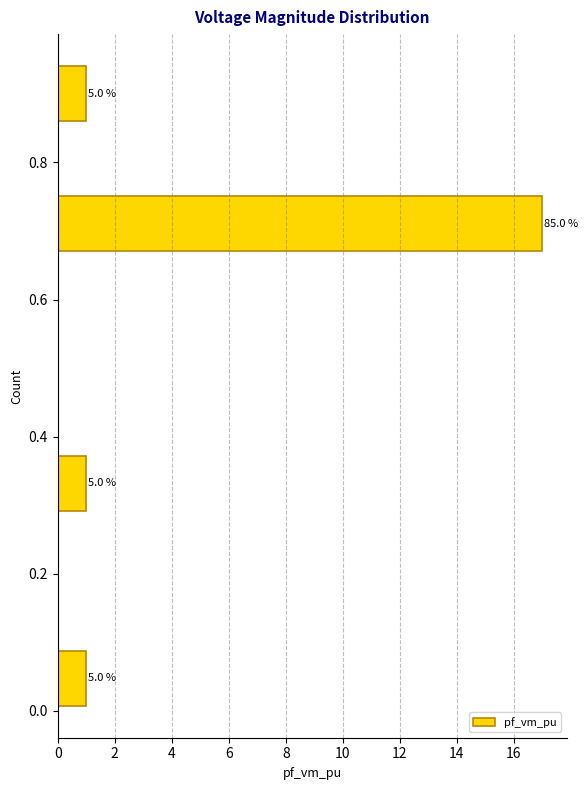

Over which range of the y-axis is the bar longest?

0.66 to 0.76